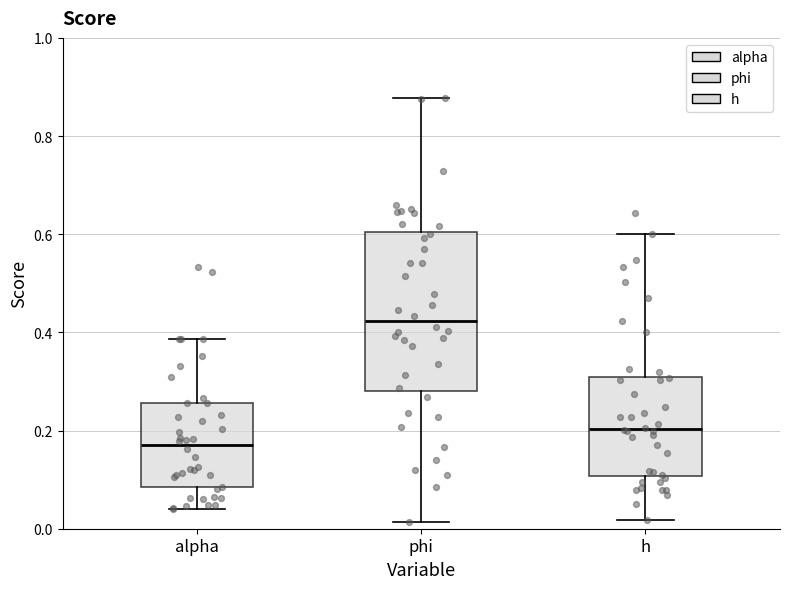

Which box's median line is the lowest?

alpha